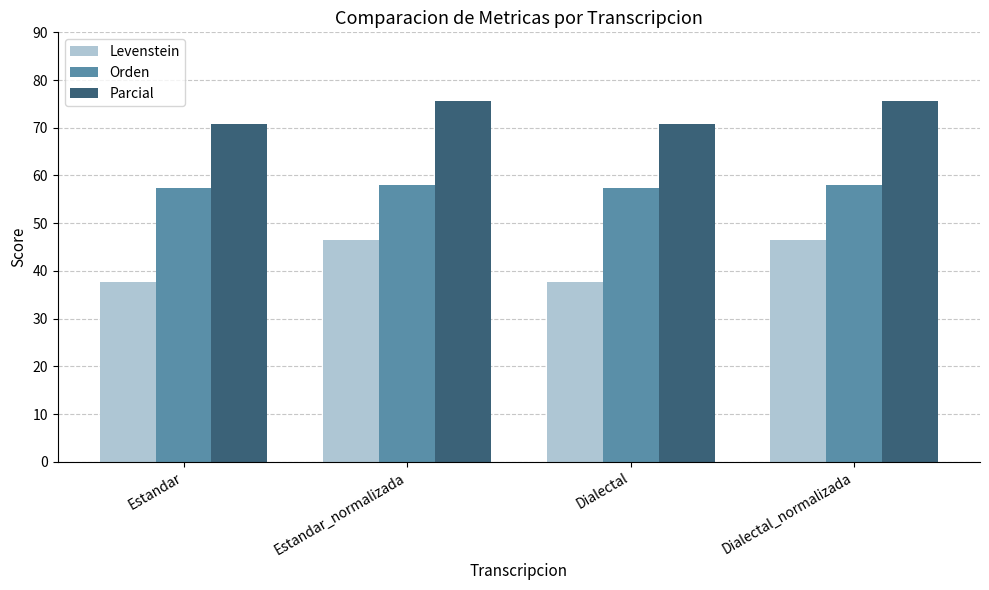

Does the chart contain any negative values?

No